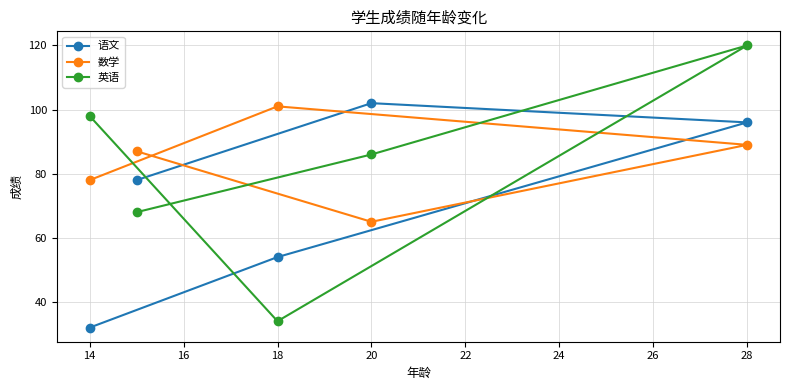

The 英语 series shows 34 at 18. True or false?

True